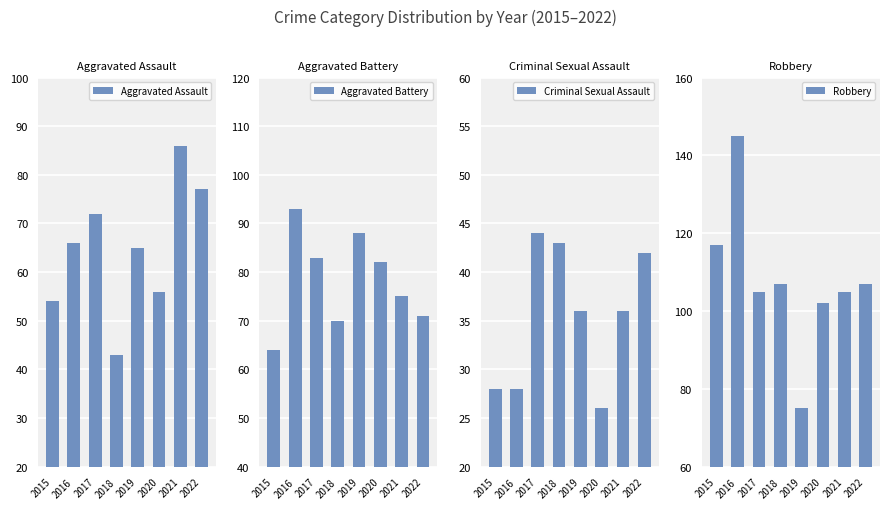

Count the number of categories in the chart.

8